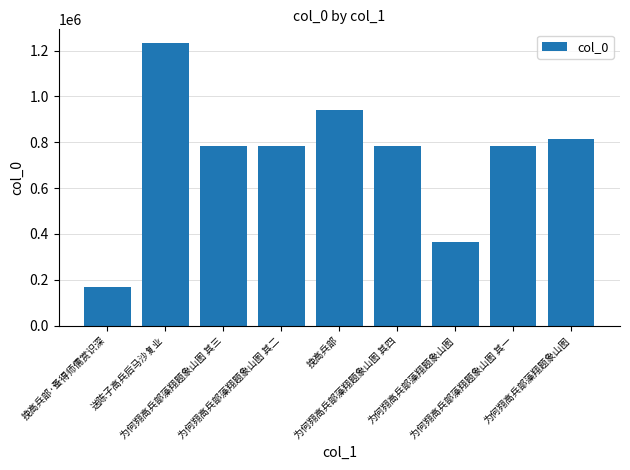

Reading left to right, what are all the values shown in this chart?

挽高兵部·蚤得师儒赏识深=170096	送陈子高兵后马沙复业=1231535	为何翙高兵部藻翔题象山图 其三=785873	为何翙高兵部藻翔题象山图 其二=785872	挽高兵部=941179	为何翙高兵部藻翔题象山图 其四=785874	为何翙高兵部藻翔题象山图=364353	为何翙高兵部藻翔题象山图 其一=785871	为何翙高兵部藻翔题象山图=816363